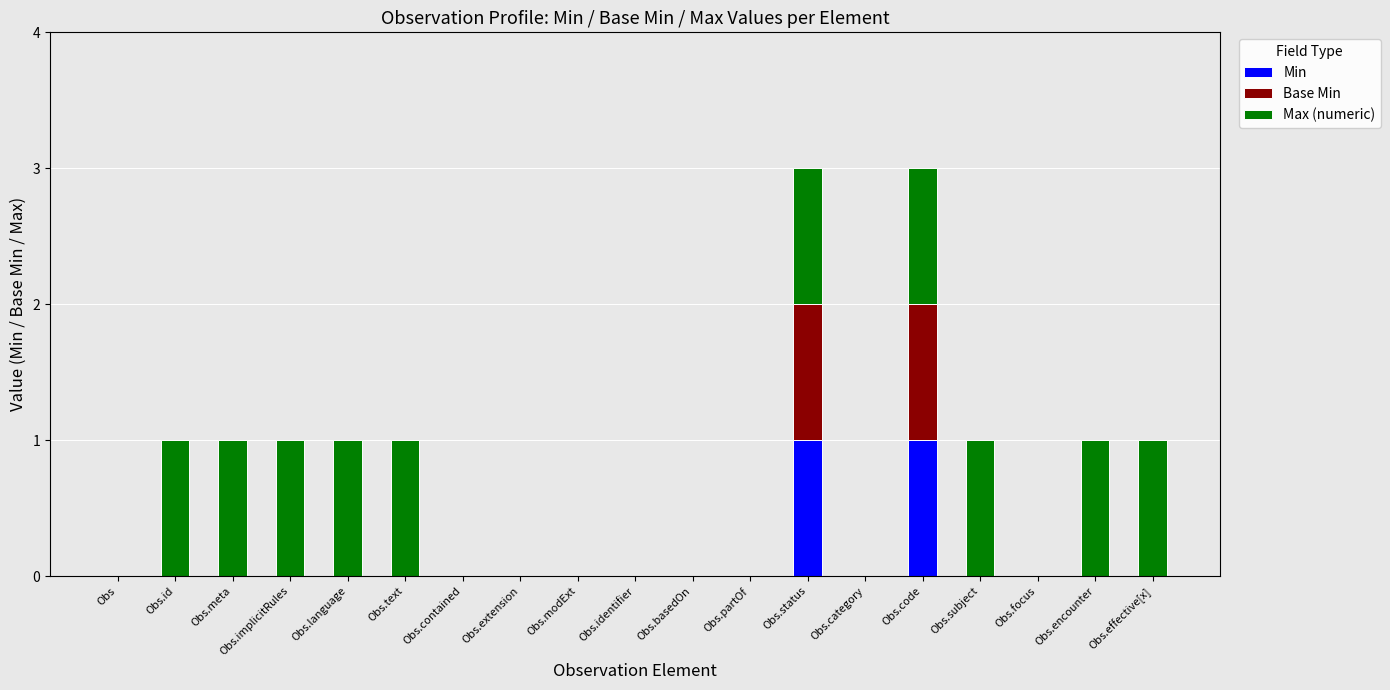

The value of Min at Obs.extension is 0. True or false?

True